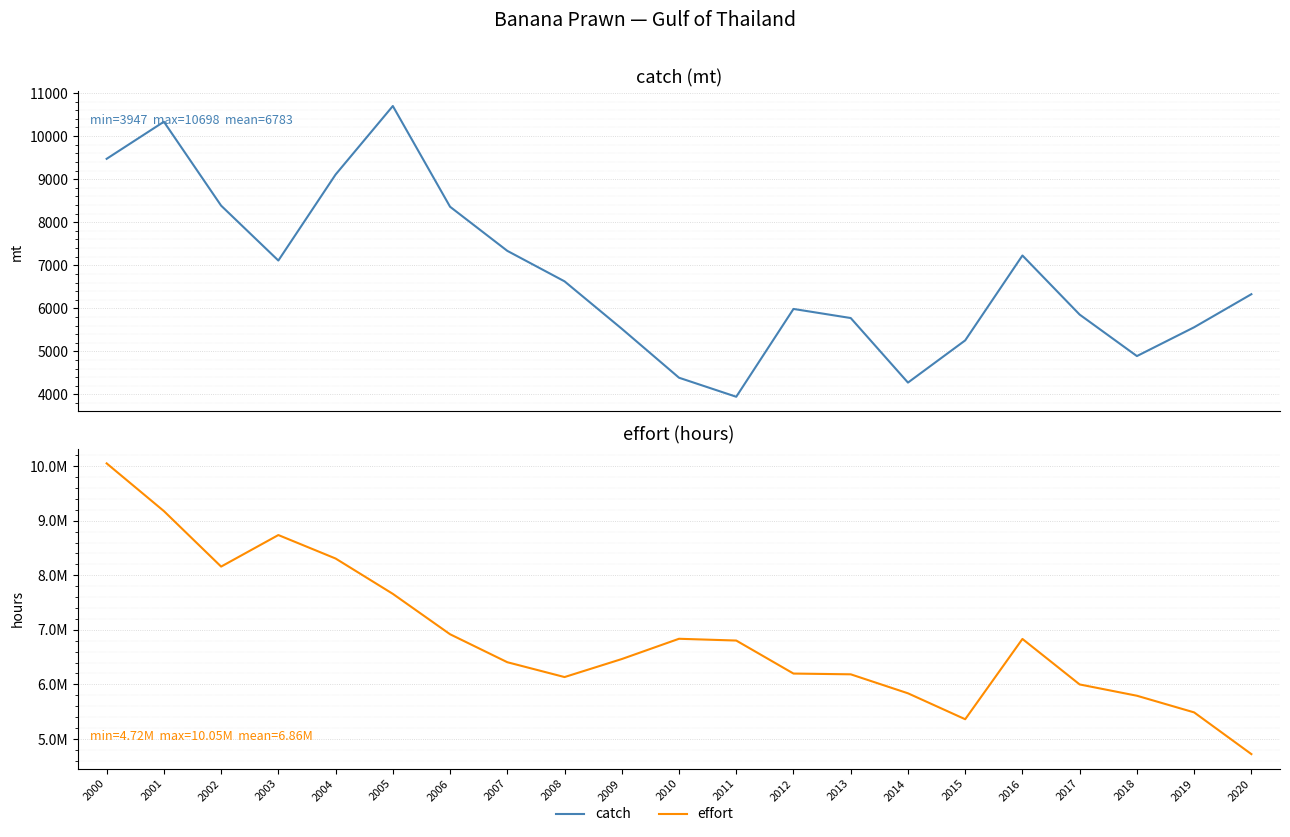

The value of effort at 2006 is 6919170.0. True or false?

True